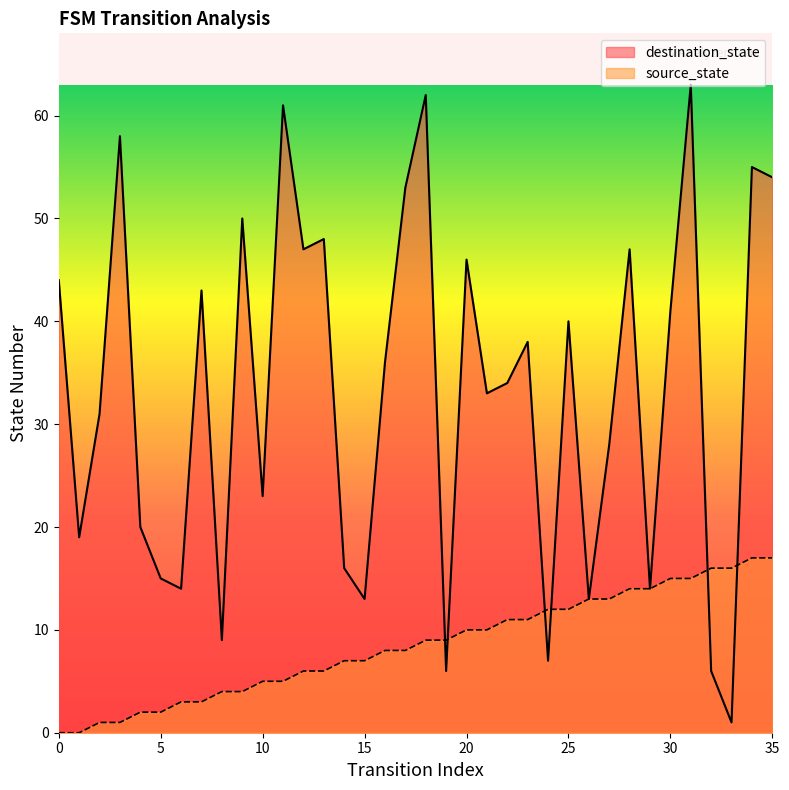

What are all the series names shown in the legend?

destination_state, source_state